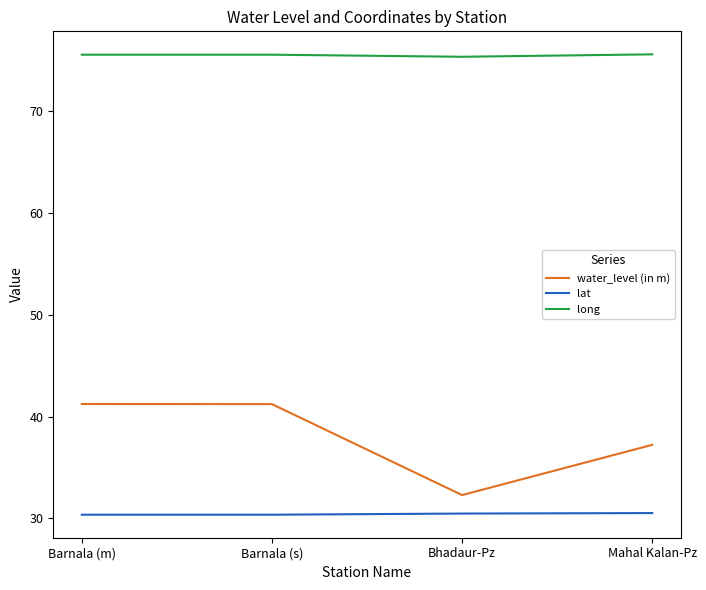

What is the greatest value displayed?

75.6